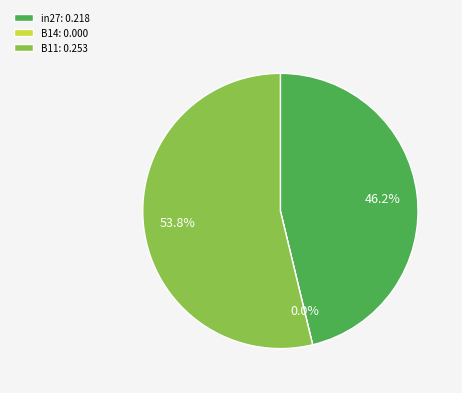

How many segments does this pie chart have?

3